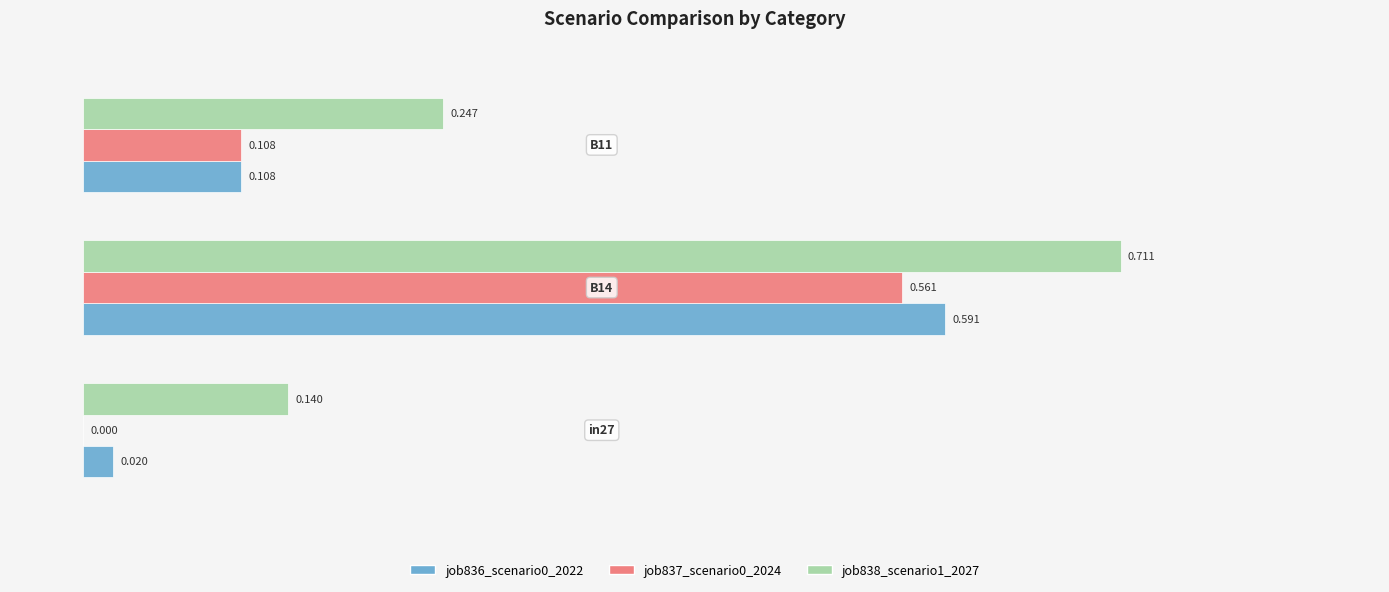

How many values in the job837_scenario0_2024 series exceed 0?

2